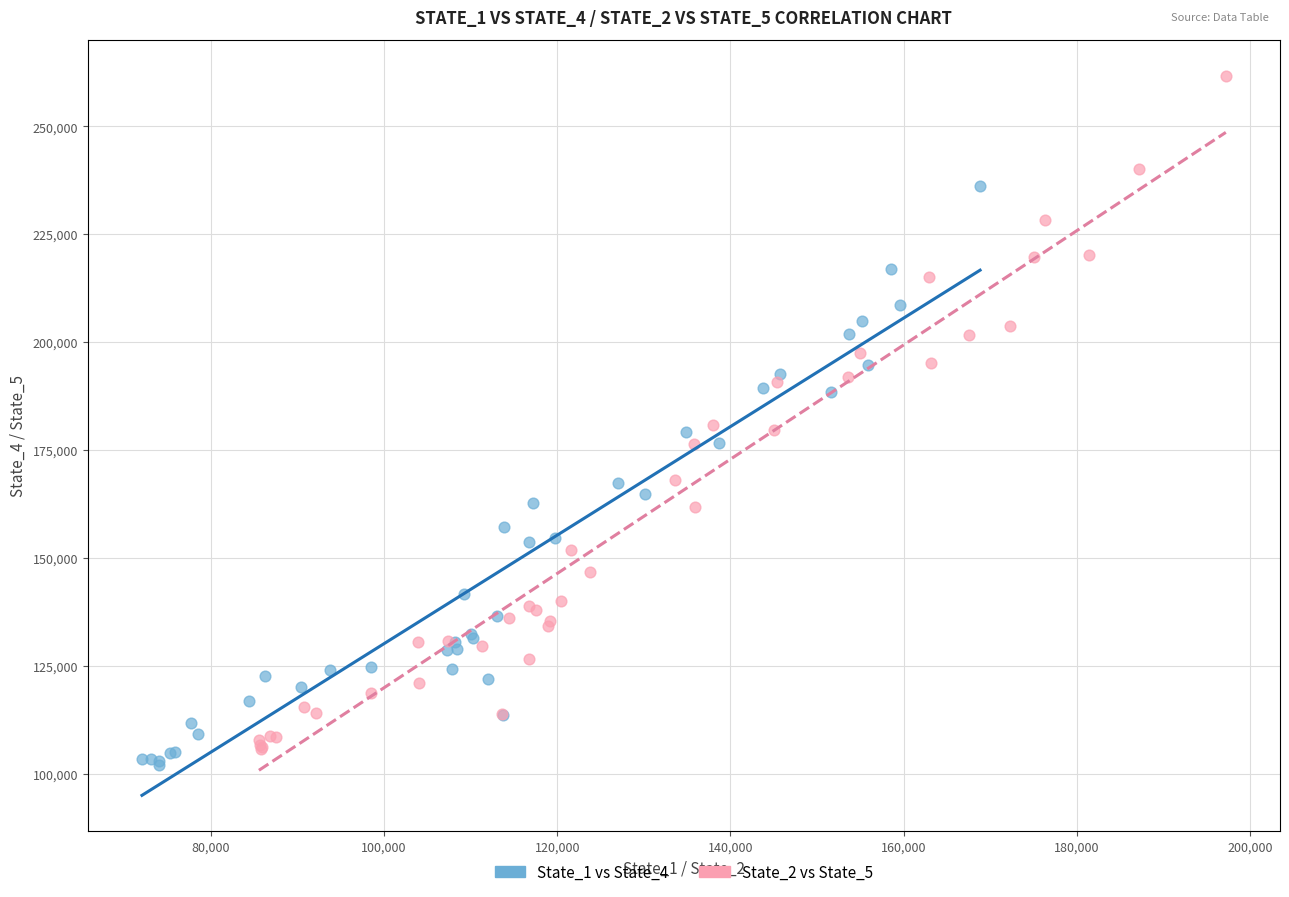

Which series has the widest spread of Y values?

State_2 vs State_5